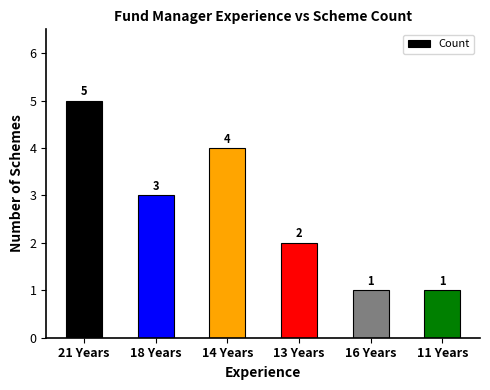

Reading right to left, transcribe all the data shown in this chart.

1	1	2	4	3	5